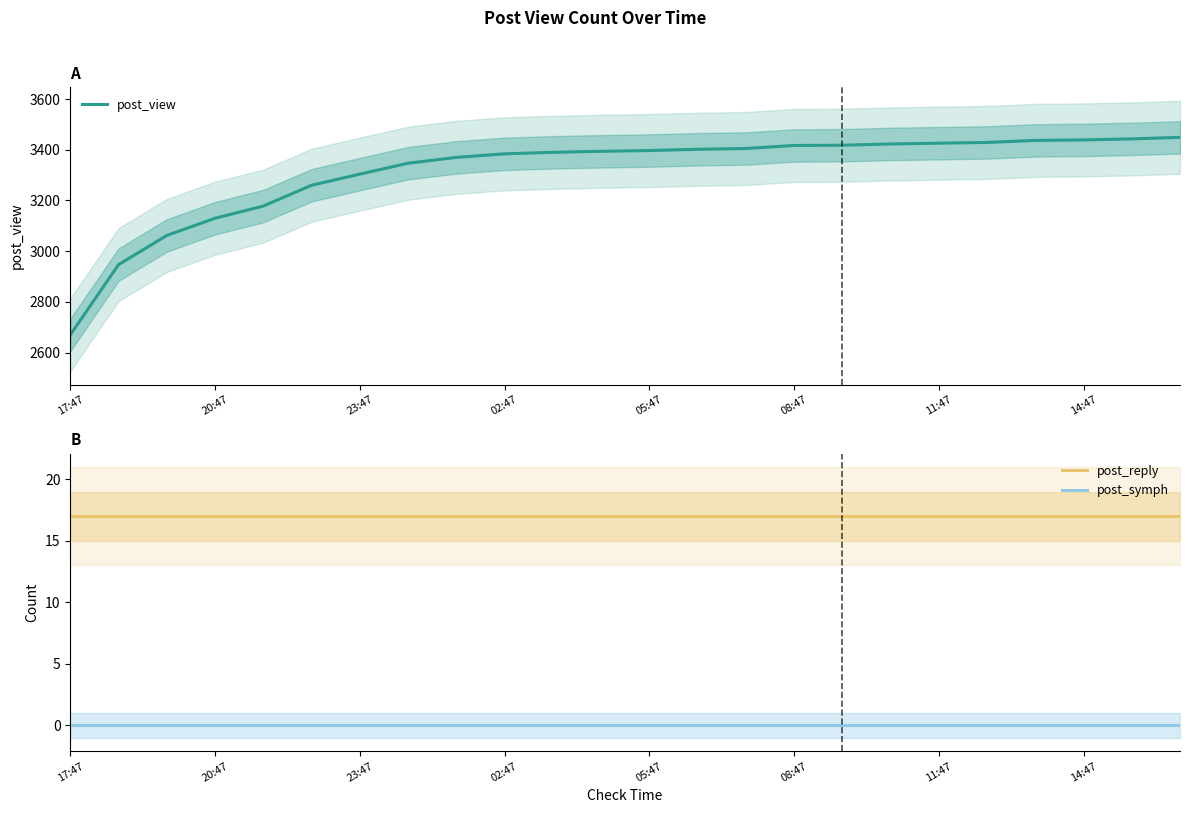

True or false: post_symph has more than 1 interior local peaks.

False